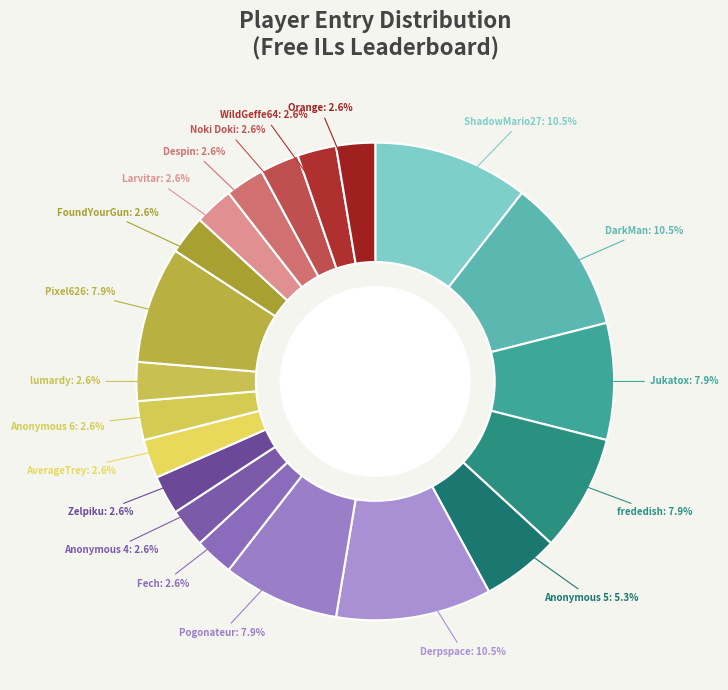

Does Orange account for over 50% of the chart?

No